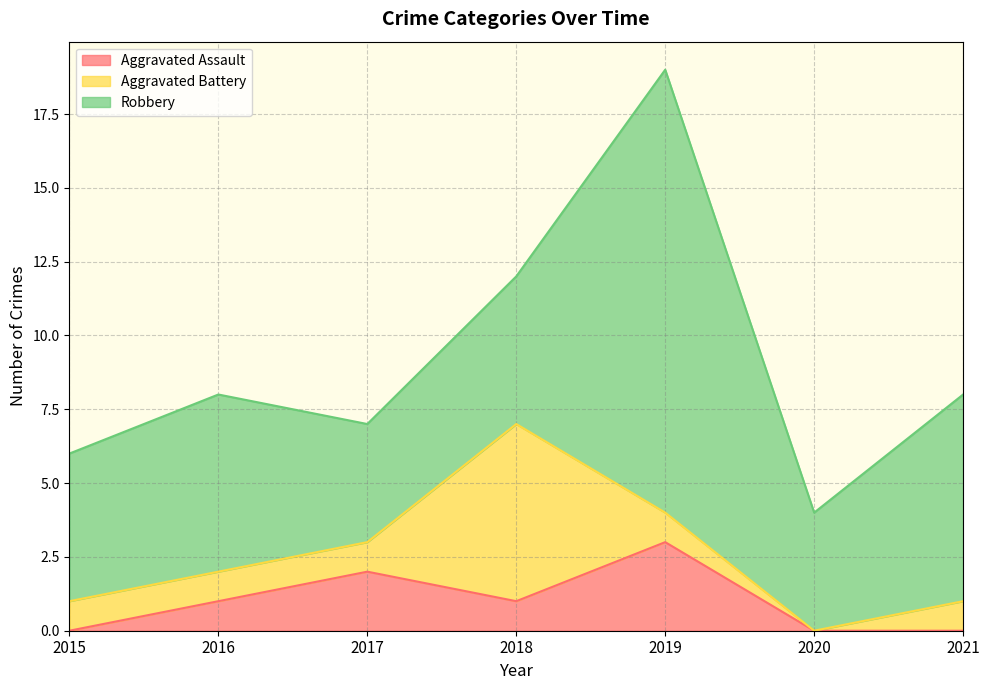

What is the value of the Robbery point at the 3rd from the left?

4